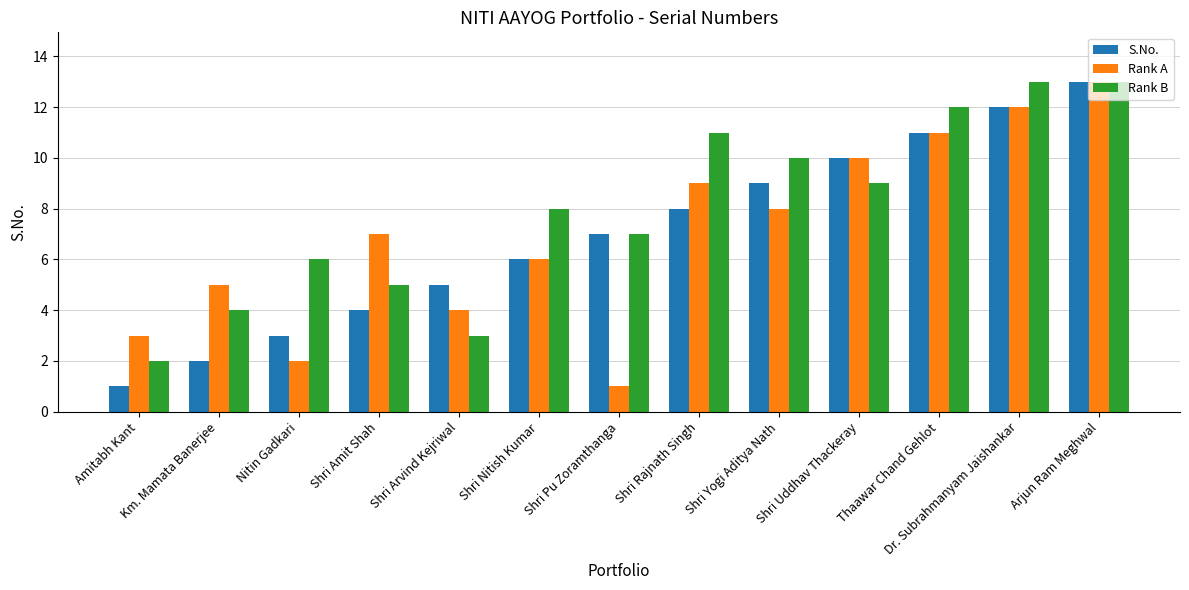

Does the chart contain stacked bars?

No